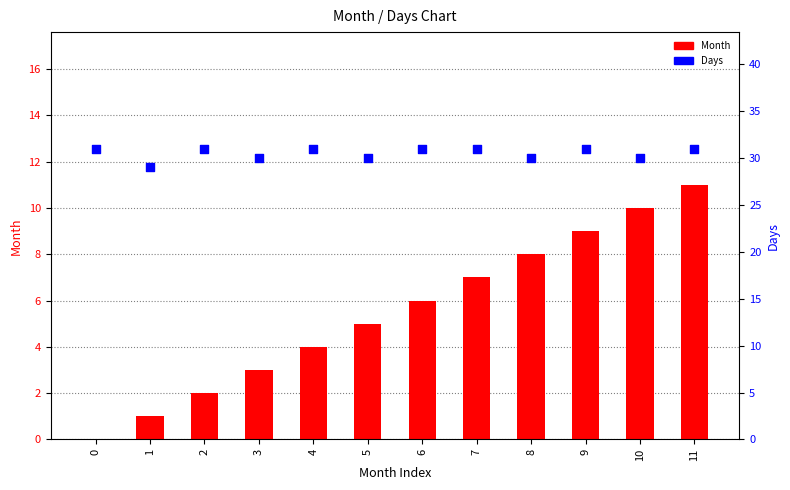

Is the value of Month at 0 greater than the value of Days at 6?

No